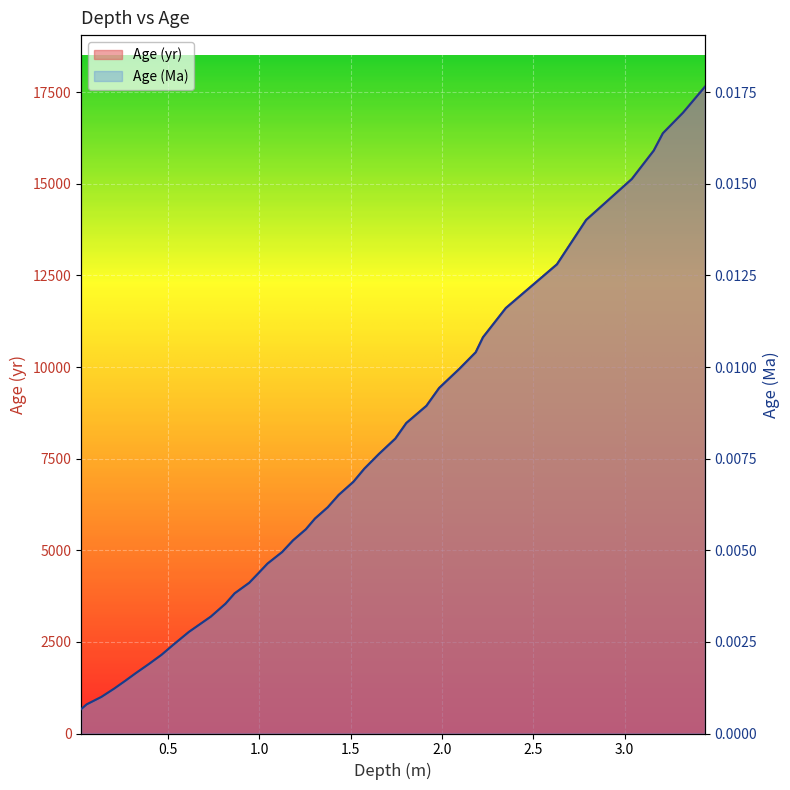

True or false: Age (Ma) and Age (yr) cross at least once.

False